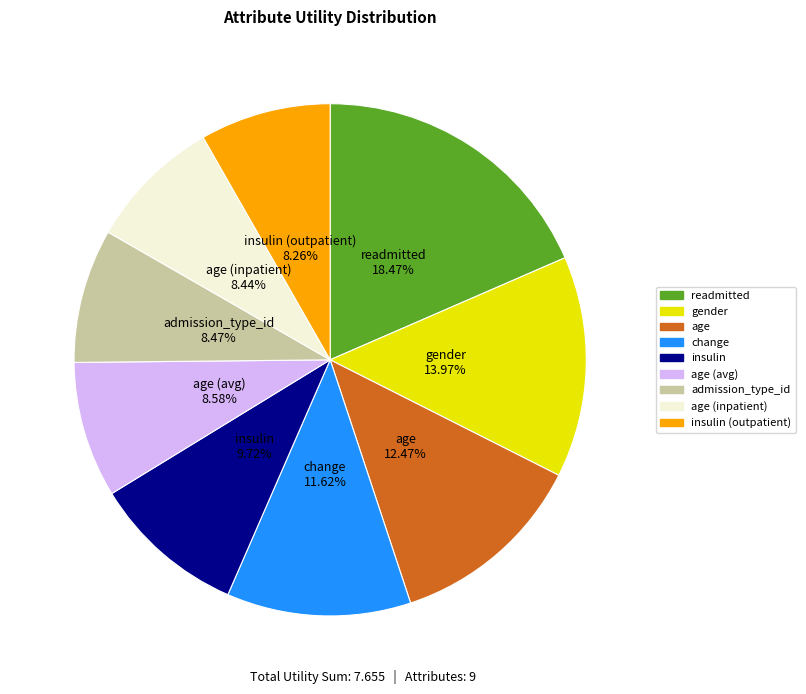

Is there a majority slice in this chart?

No